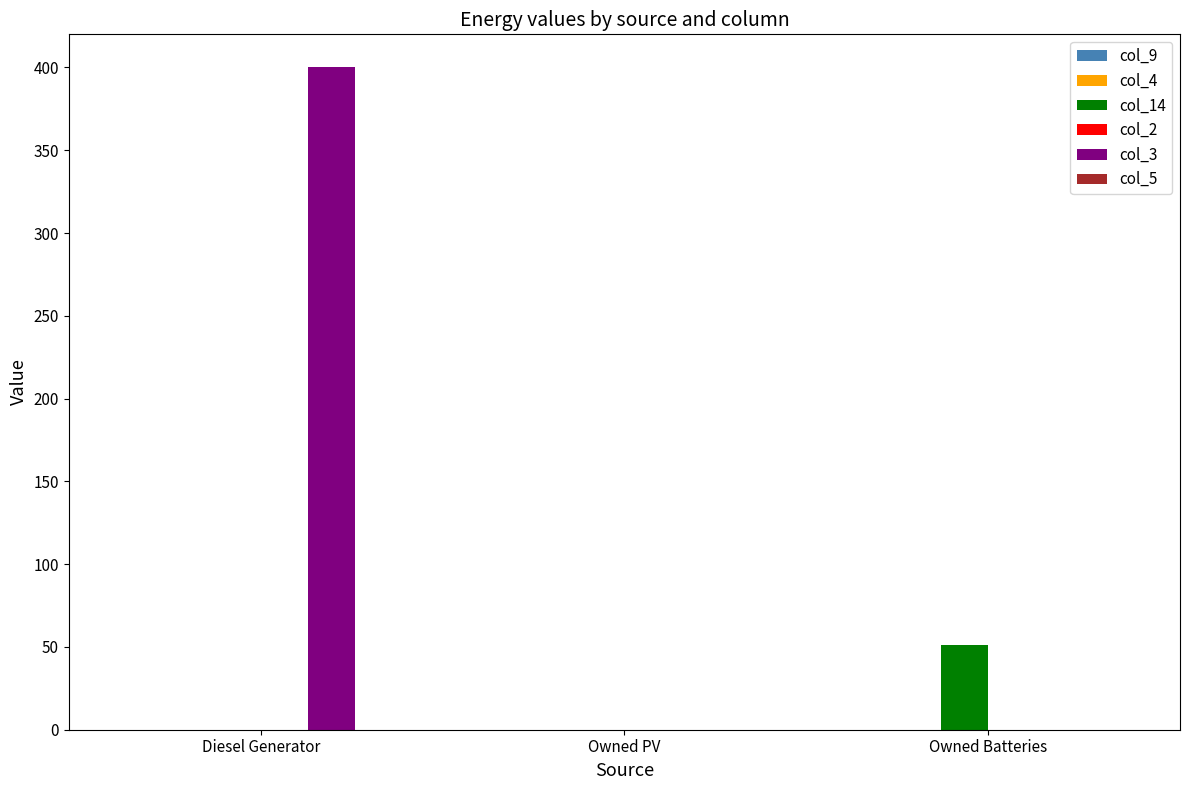

Which category has the highest value across all series?

Diesel Generator